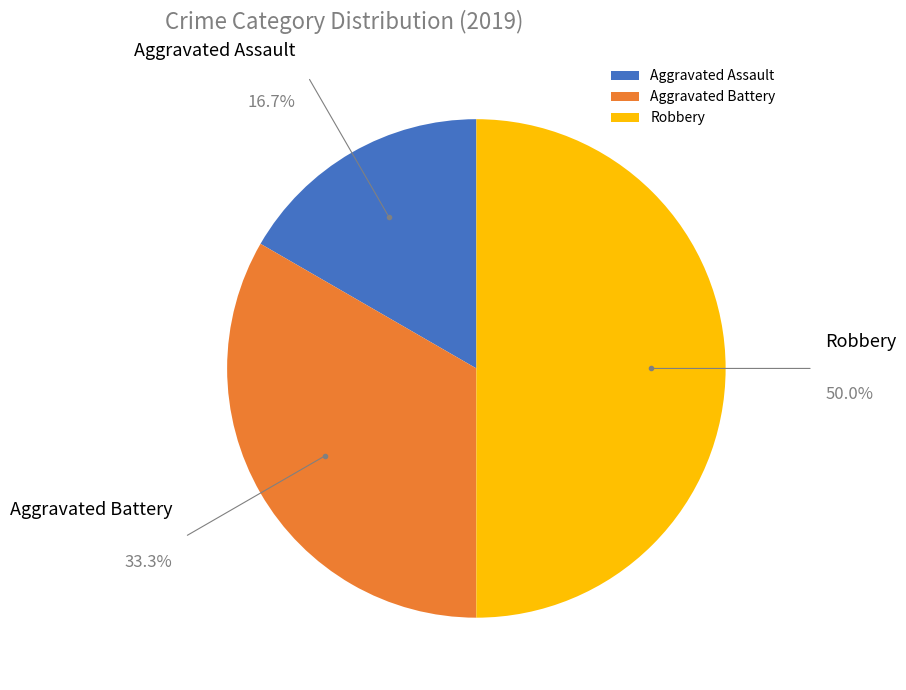

True or false: Aggravated Assault accounts for 17% of the total.

True